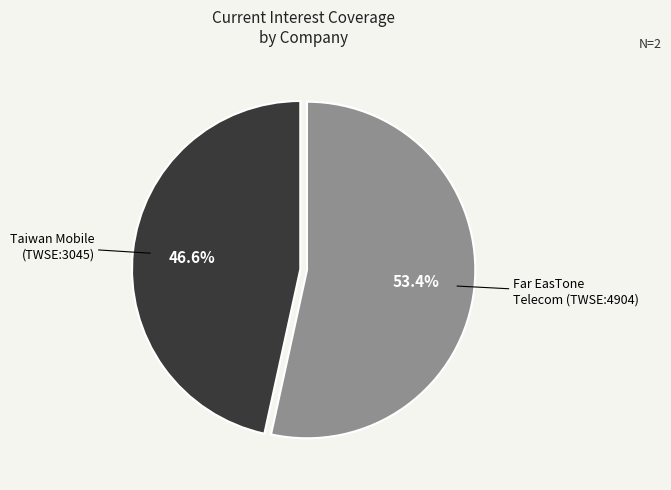

Which slice represents more than half of the pie?

Far EasTone Telecom (TWSE:4904)